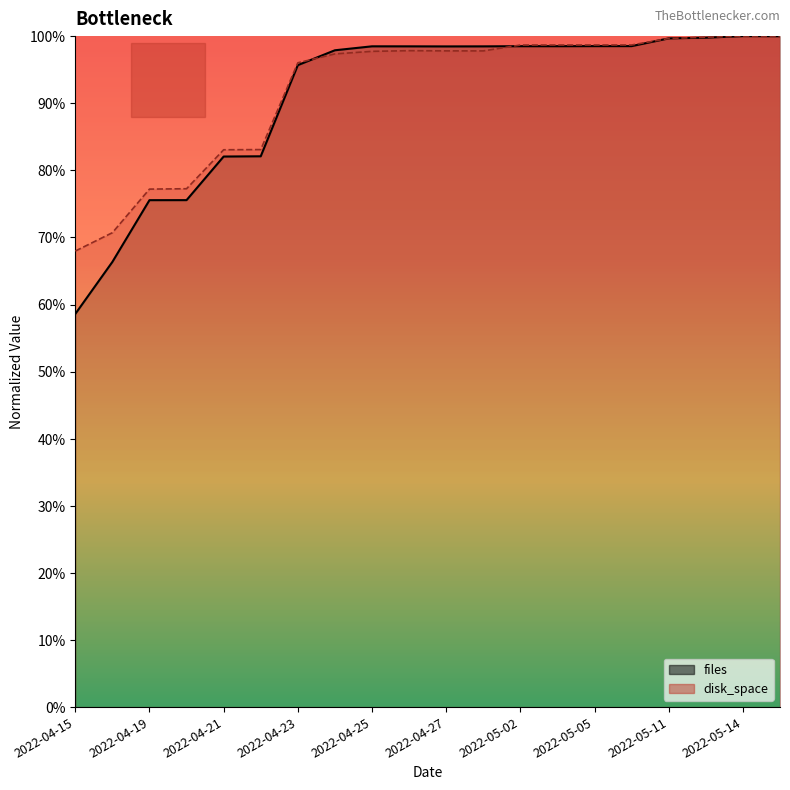

What position from the left is 2022-04-27?

11